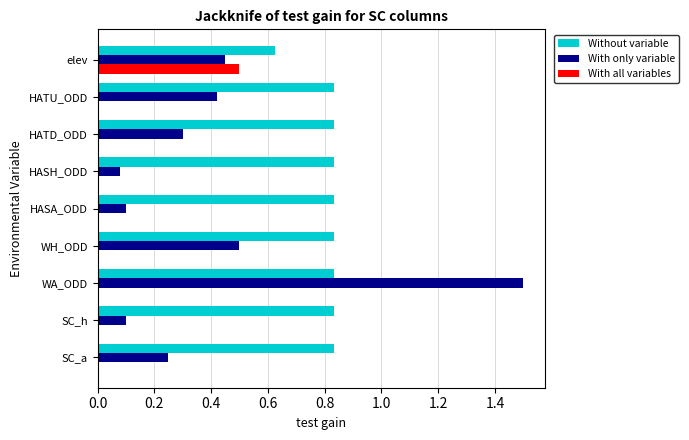

At which category does the chart reach its peak across all series?

WA_ODD